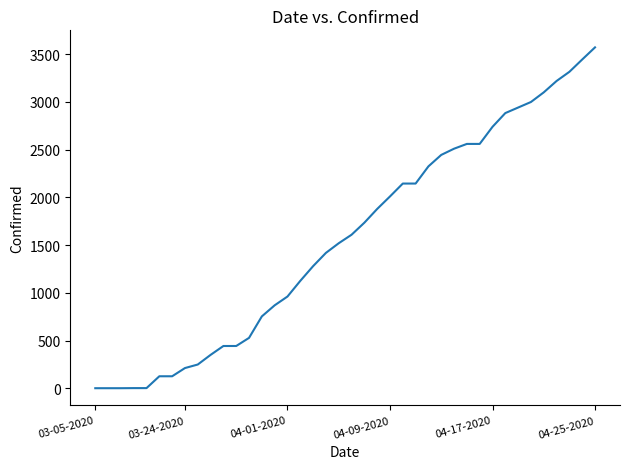

Does the chart display data point markers on the line(s)?

No